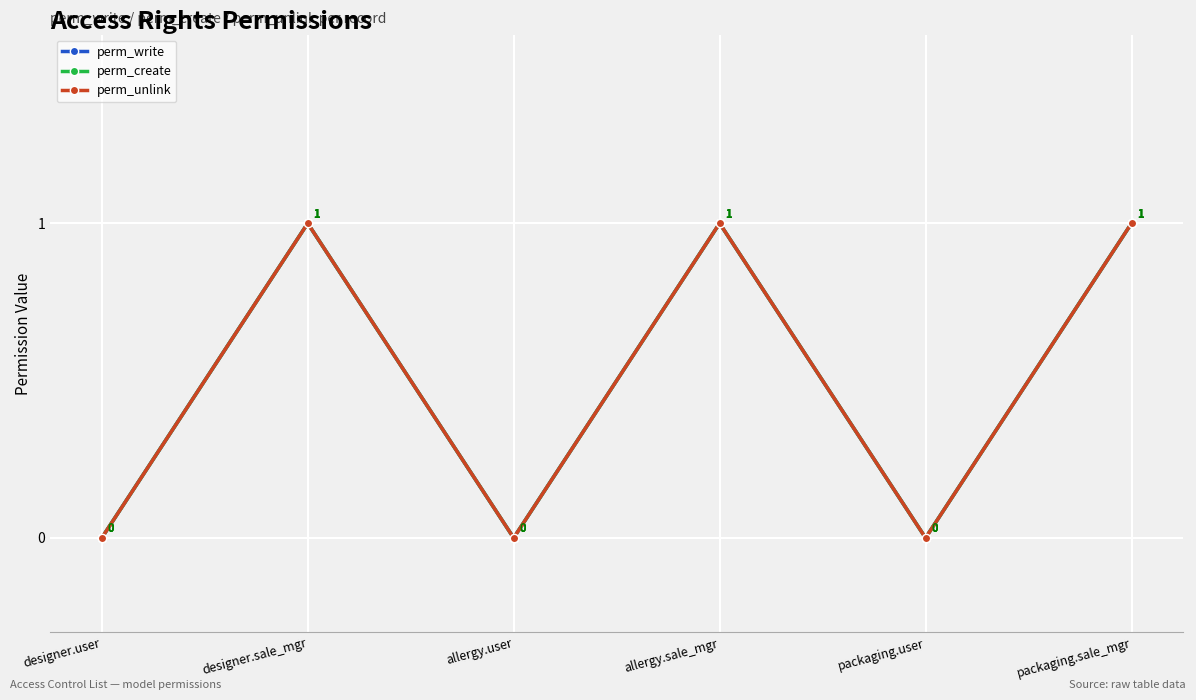

List the labels in order of perm_unlink value, smallest first.

designer.user, allergy.user, packaging.user, designer.sale_mgr, allergy.sale_mgr, packaging.sale_mgr